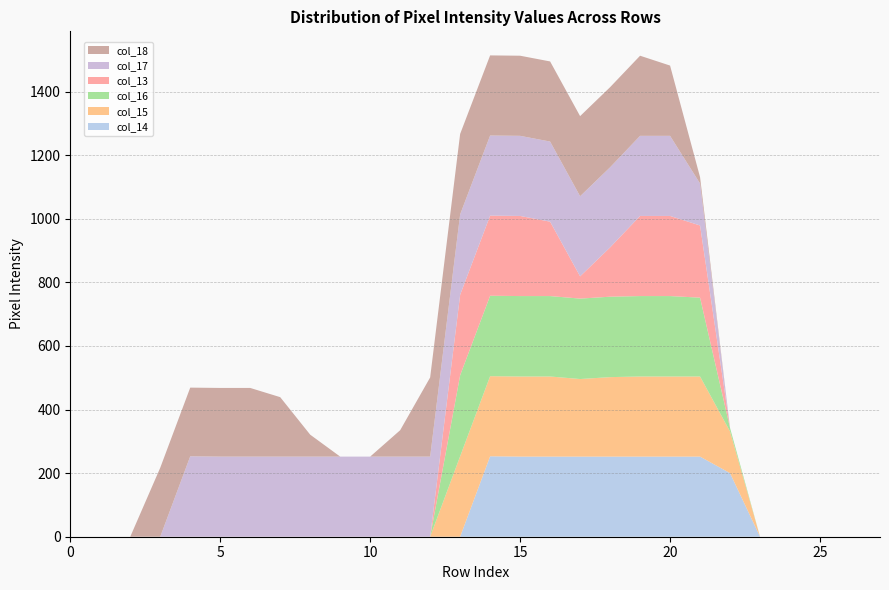

Reading left to right, list all the values displayed in this chart.

col_14: 0=0	1=0	2=0	3=0	4=0	5=0	6=0	7=0	8=0	9=0	10=0	11=0	12=0	13=0	14=253	15=252	16=252	17=252	18=252	19=252	20=252	21=252	22=200	23=0	24=0	25=0	26=0	27=0
col_15: 0=0	1=0	2=0	3=0	4=0	5=0	6=0	7=0	8=0	9=0	10=0	11=0	12=0	13=253	14=252	15=252	16=252	17=244	18=250	19=252	20=252	21=252	22=131	23=0	24=0	25=0	26=0	27=0
col_16: 0=0	1=0	2=0	3=0	4=0	5=0	6=0	7=0	8=0	9=0	10=0	11=0	12=0	13=255	14=253	15=253	16=253	17=253	18=253	19=253	20=253	21=248	22=11	23=0	24=0	25=0	26=0	27=0
col_13: 0=0	1=0	2=0	3=0	4=0	5=0	6=0	7=0	8=0	9=0	10=0	11=0	12=0	13=253	14=252	15=252	16=234	17=70	18=155	19=252	20=252	21=227	22=0	23=0	24=0	25=0	26=0	27=0
col_17: 0=0	1=0	2=0	3=0	4=253	5=252	6=252	7=252	8=252	9=252	10=252	11=252	12=252	13=253	14=252	15=252	16=252	17=252	18=252	19=252	20=252	21=132	22=0	23=0	24=0	25=0	26=0	27=0
col_18: 0=0	1=0	2=0	3=217	4=216	5=216	6=216	7=187	8=69	9=0	10=0	11=83	12=249	13=253	14=252	15=252	16=252	17=252	18=252	19=252	20=221	21=20	22=0	23=0	24=0	25=0	26=0	27=0